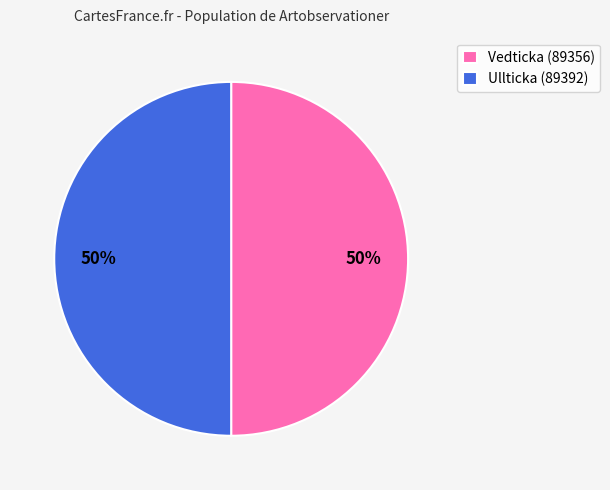

How many segments does this pie chart have?

2